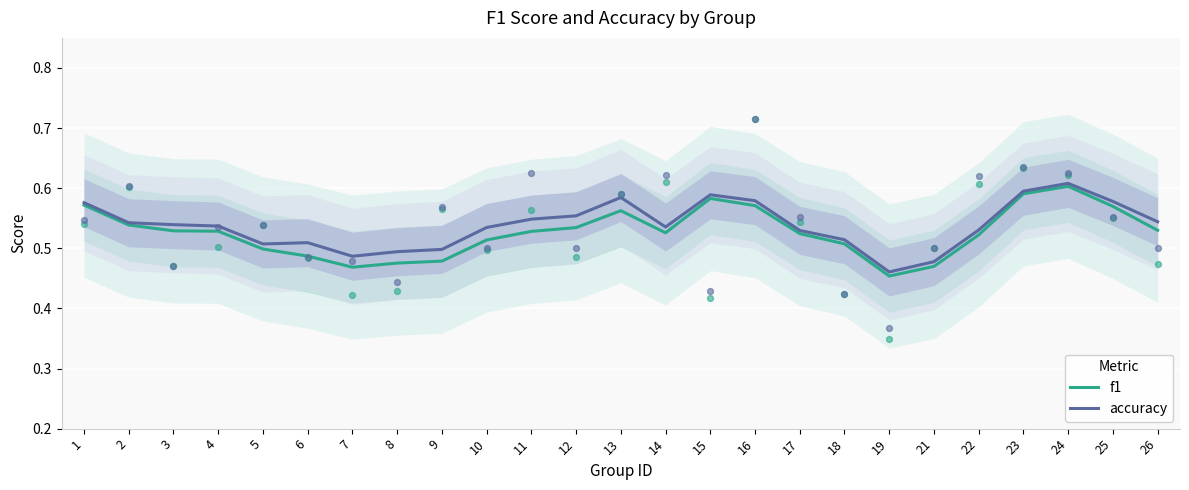

Which series has the largest total across all categories?

accuracy